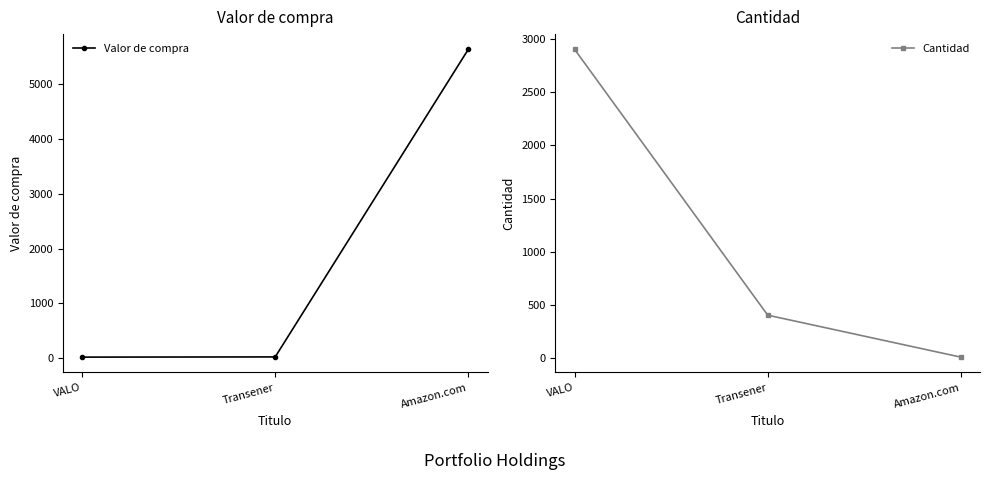

What position from the right is Amazon.com?

1